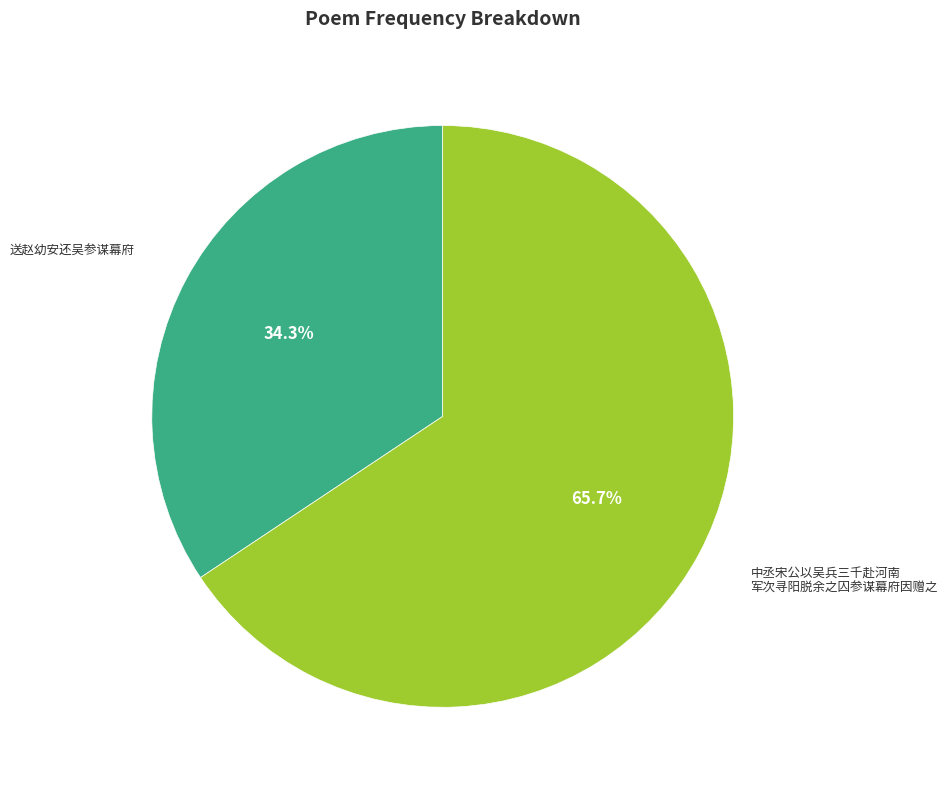

Is there a majority slice in this chart?

Yes